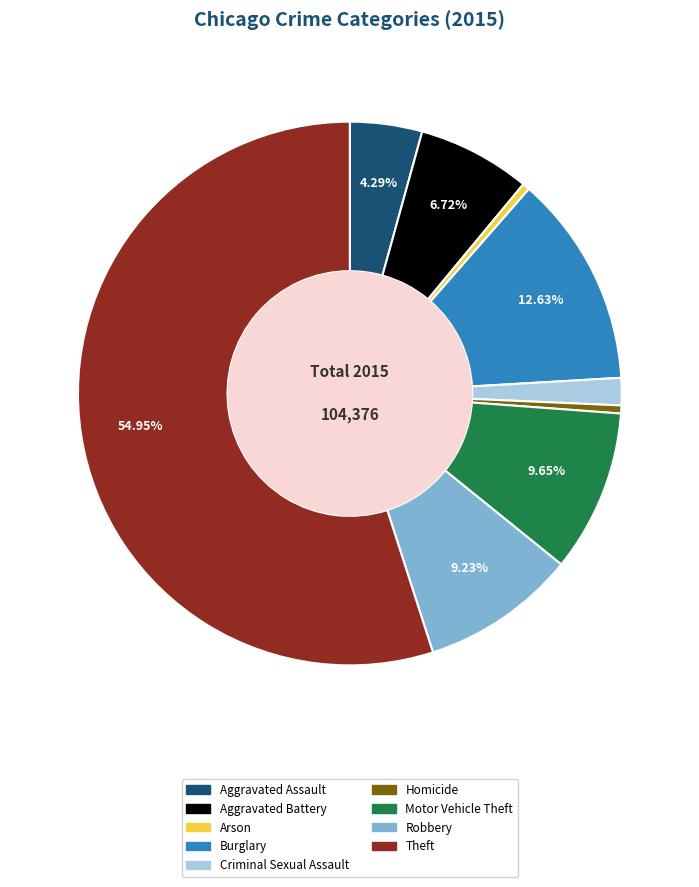

What percentage is the Aggravated Assault slice, to the nearest percent?

4%